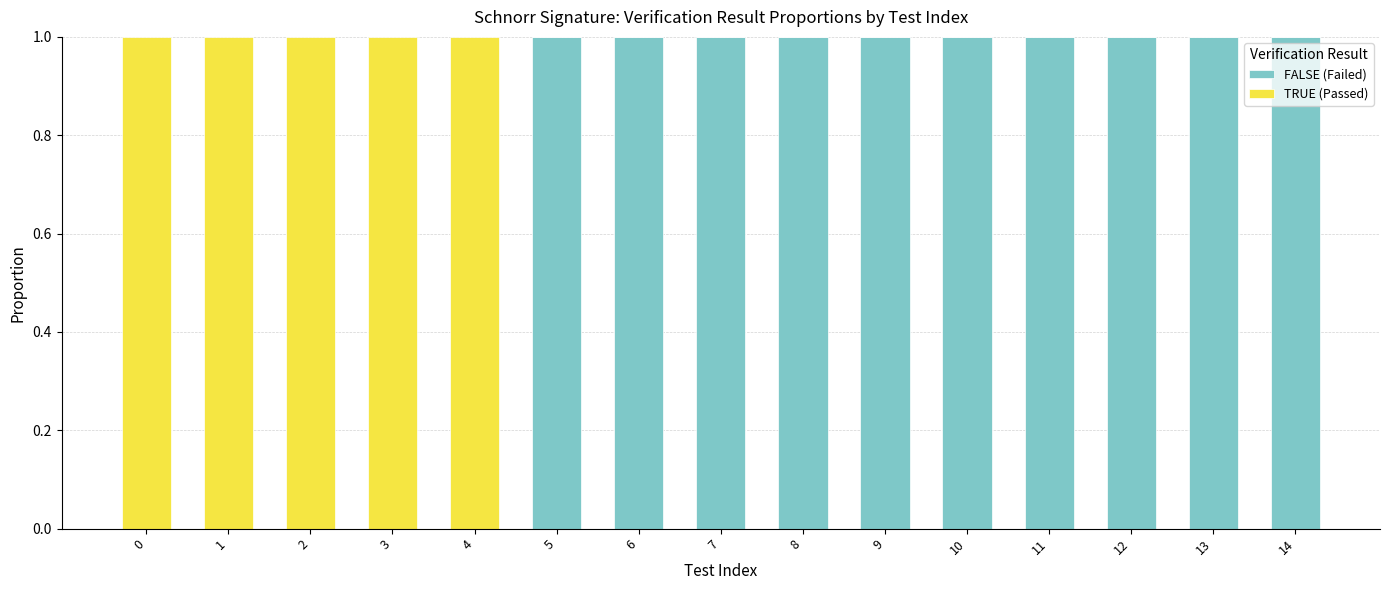

Is it true that FALSE (Failed) equals 0 at 3?

True